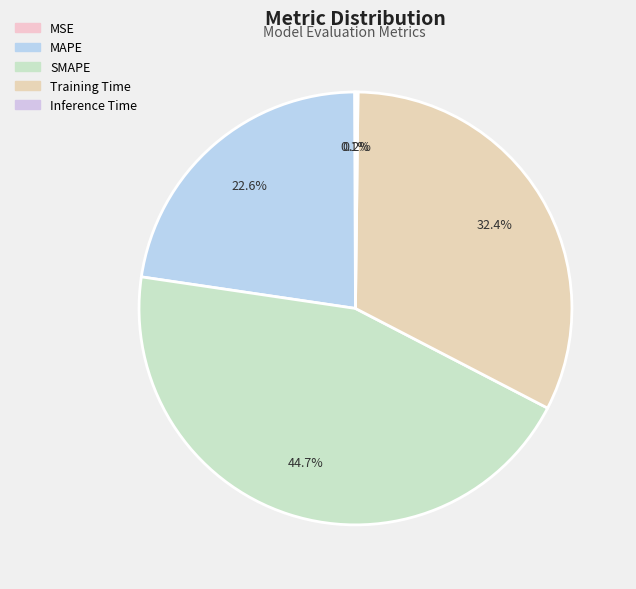

Between MAPE and SMAPE, which is larger?

SMAPE